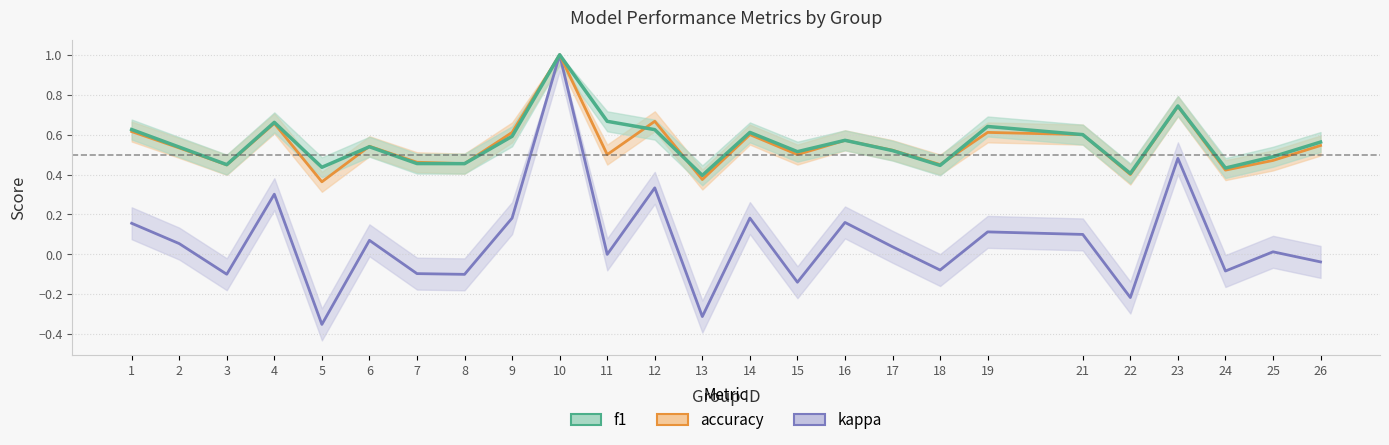

What is the value of the accuracy point at the 2nd from the left?

0.5